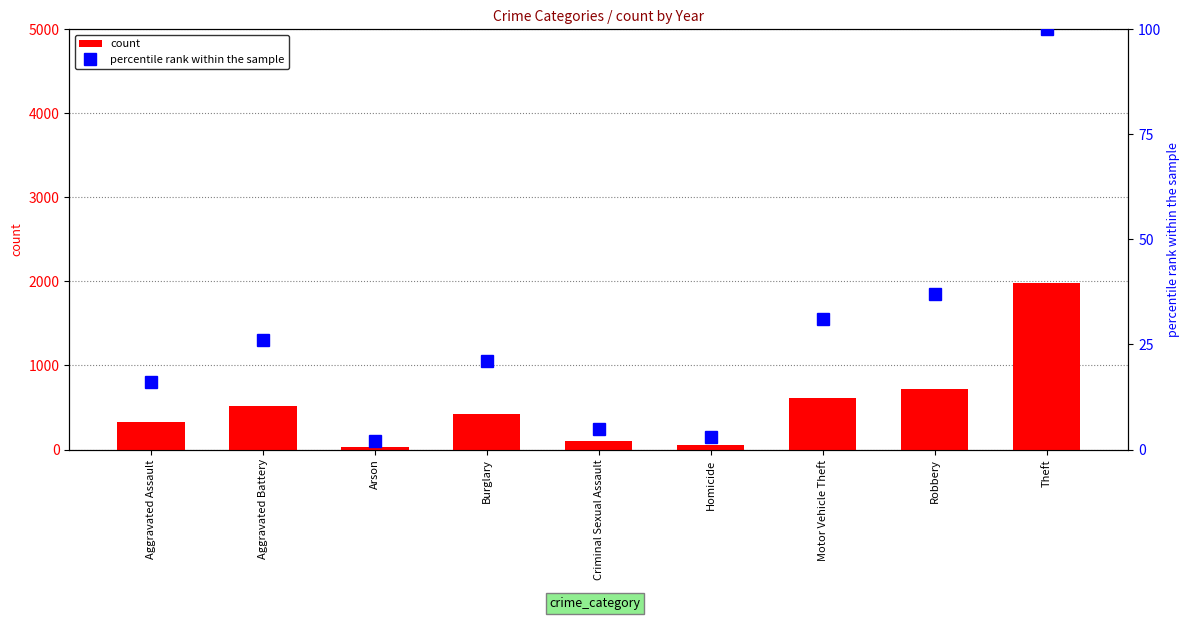

What is the sum of the count values at Arson and Burglary?

457